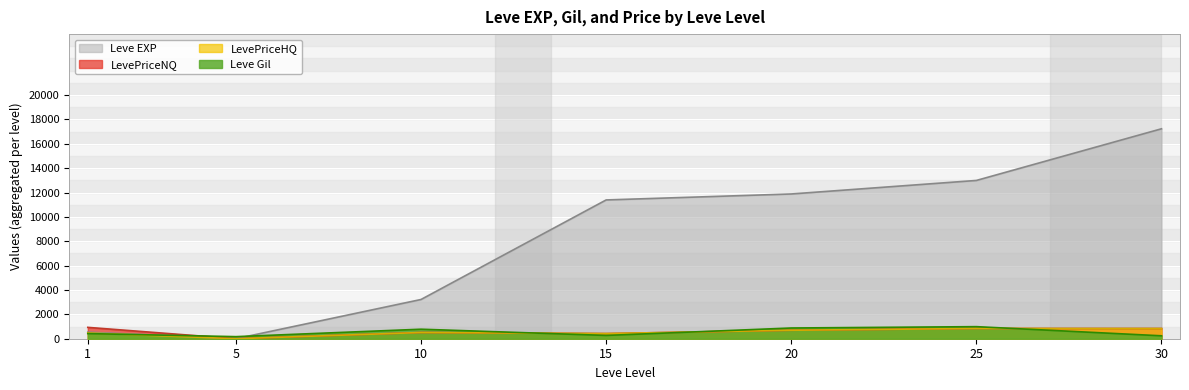

How many lines are shown in the chart?

4